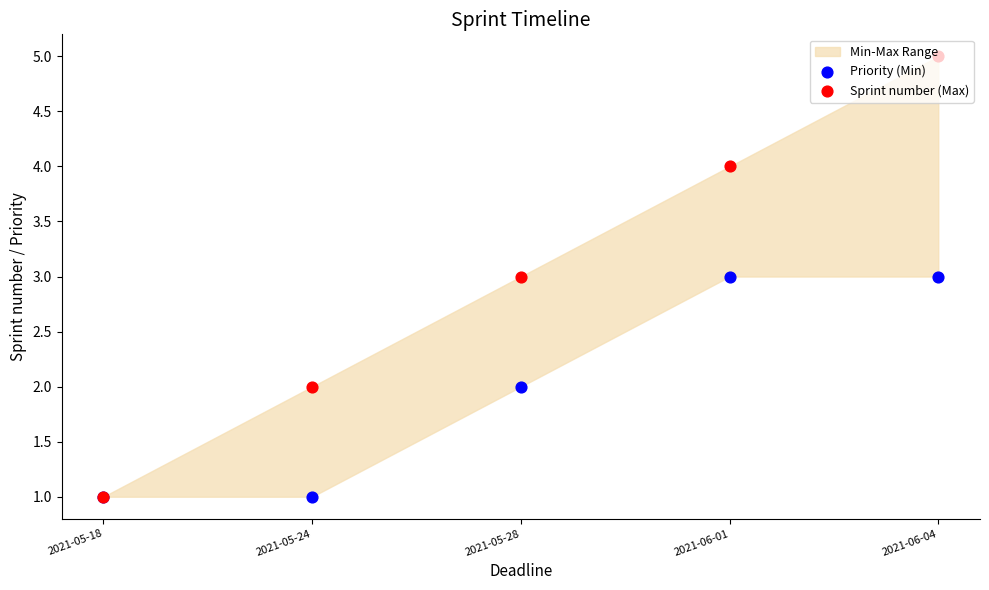

Which series reaches the maximum Y coordinate?

Sprint number (Max)